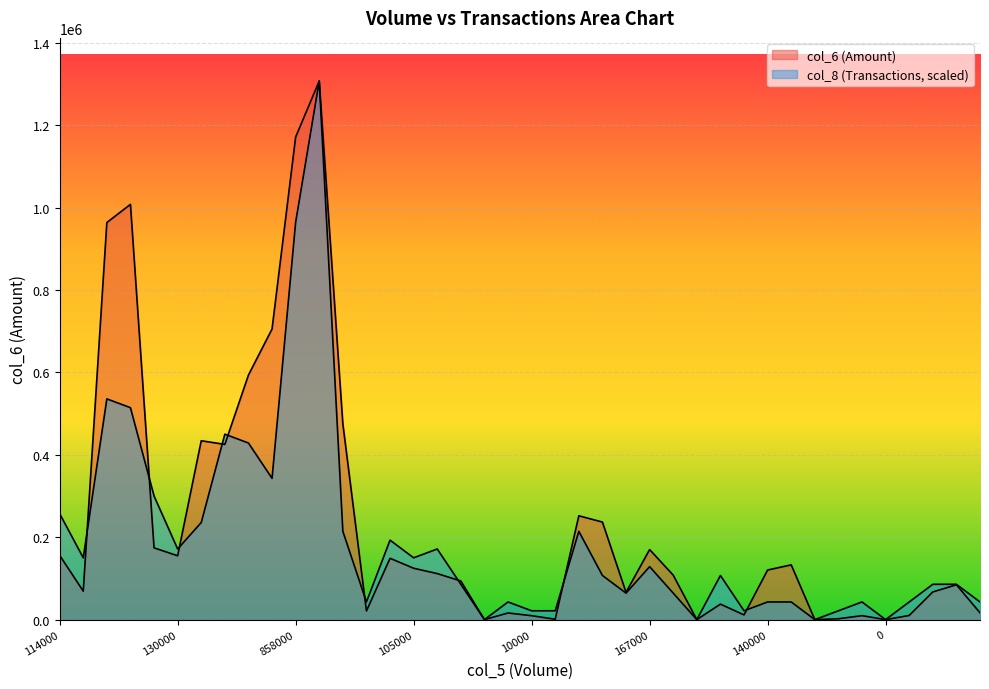

True or false: col_6 has more than 2 points higher than both neighbors.

True